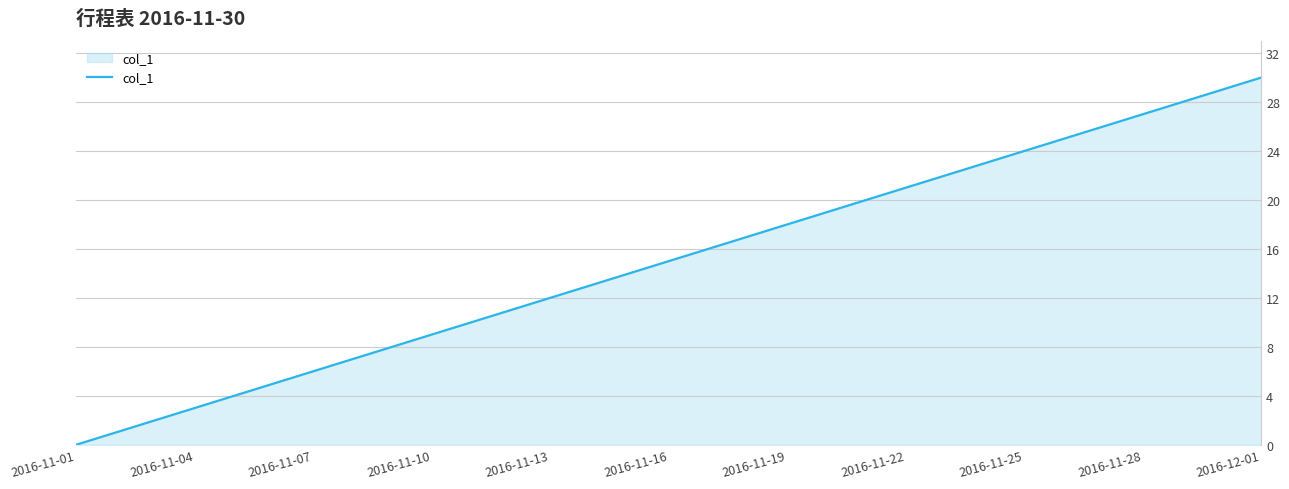

What is the maximum value shown in the chart?

30